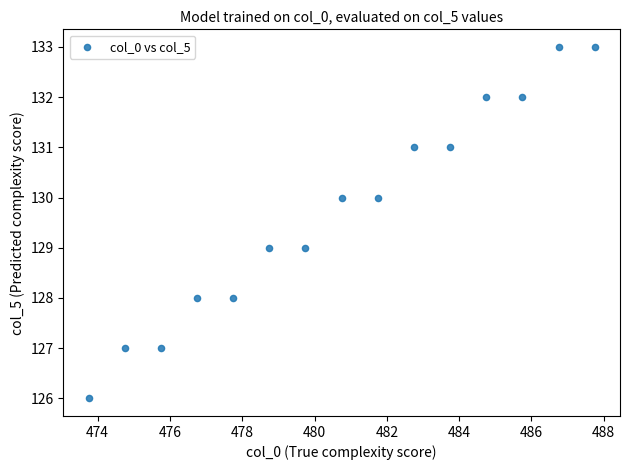

What is the range of Y values (max minus min)?

7